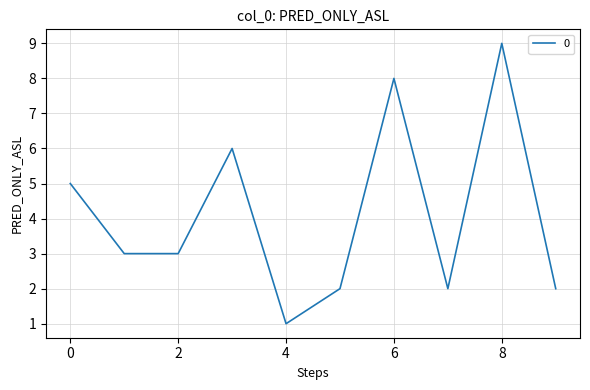

Count the values in the range 2 to 6.

7